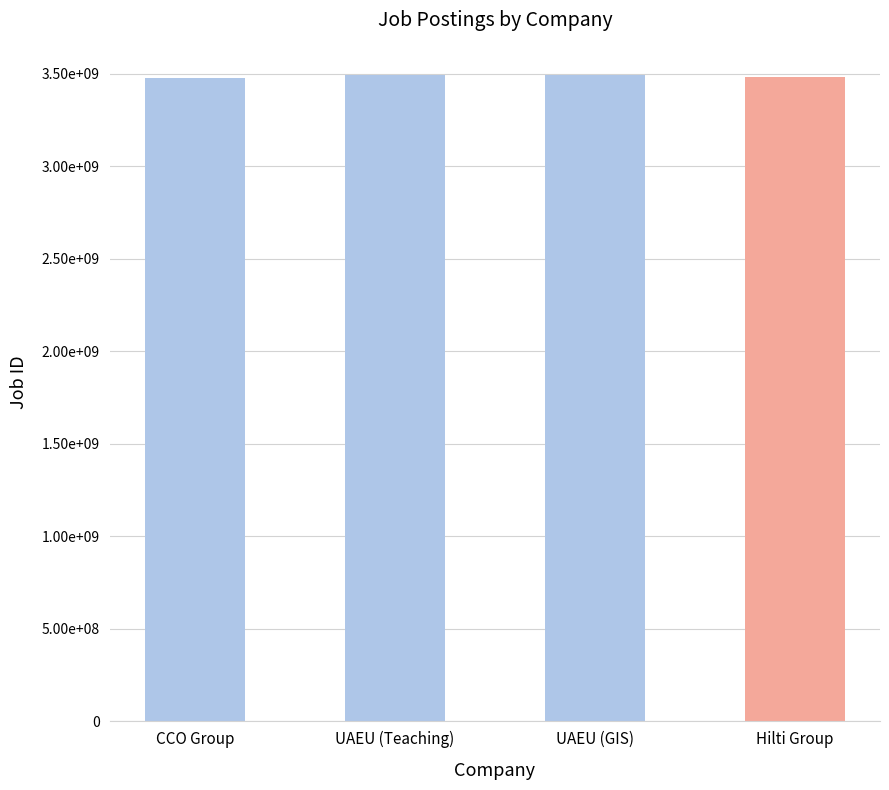

At which label is the value closest to 3487385259?

Hilti Group